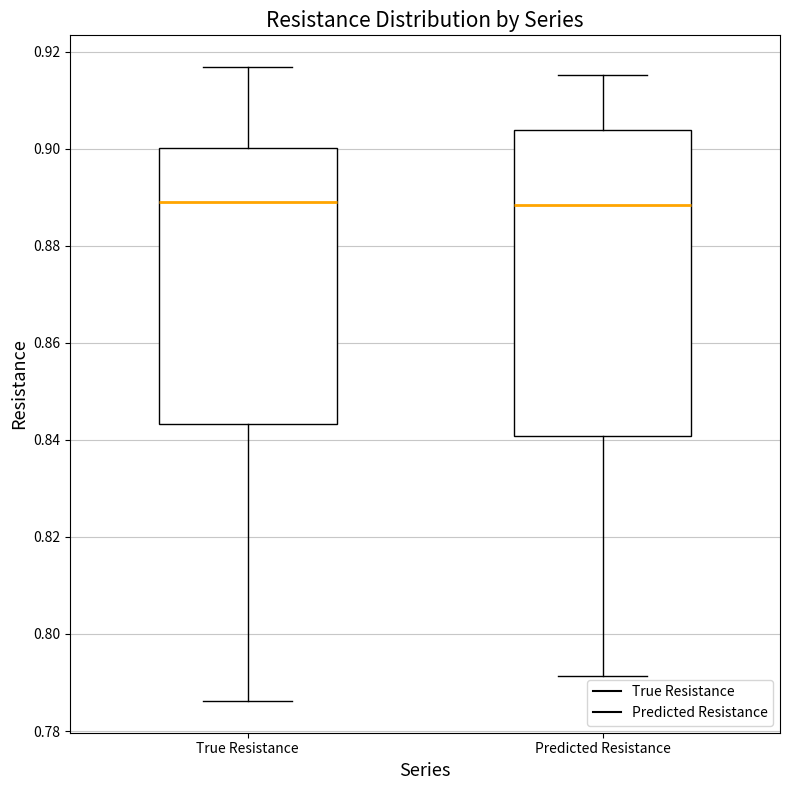

Reading left to right, read every box against the y-axis: the position of its median line, the range the box covers, and the ends of its whiskers. The values are not printed on the chart, so give them approximately, as read against the axis.

True Resistance: median 0.888, box 0.844 to 0.900, whiskers 0.786 to 0.916
Predicted Resistance: median 0.888, box 0.840 to 0.904, whiskers 0.792 to 0.916